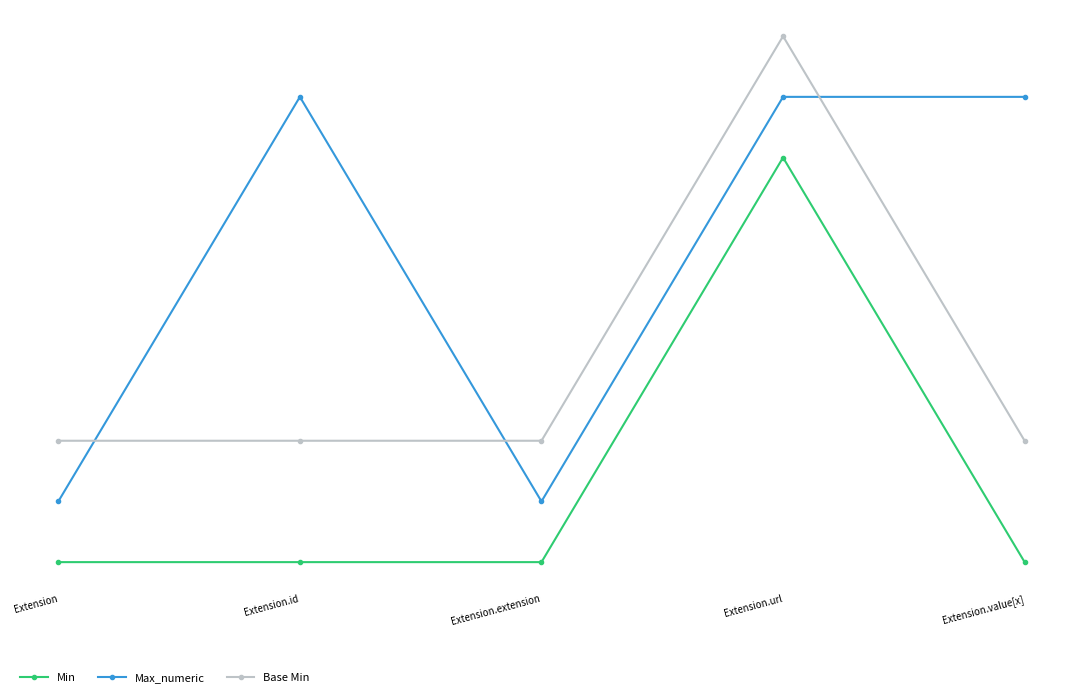

What position from the right is Extension.url?

2